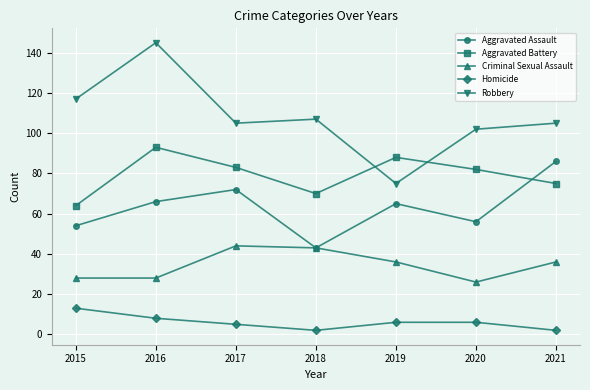

What is the highest value of the Homicide series?

13